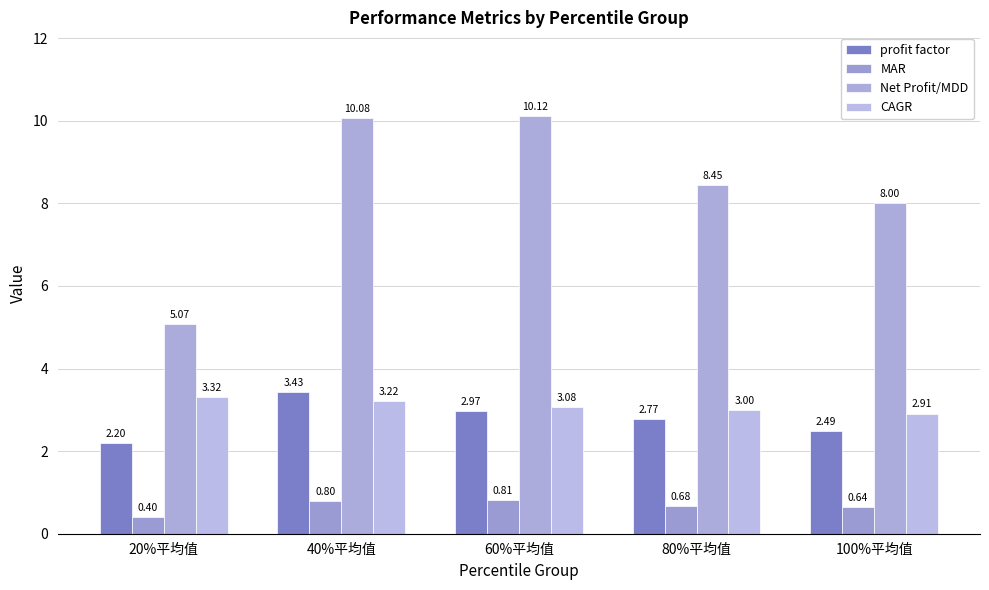

List the labels in order of MAR value, largest first.

60%平均值, 40%平均值, 80%平均值, 100%平均值, 20%平均值